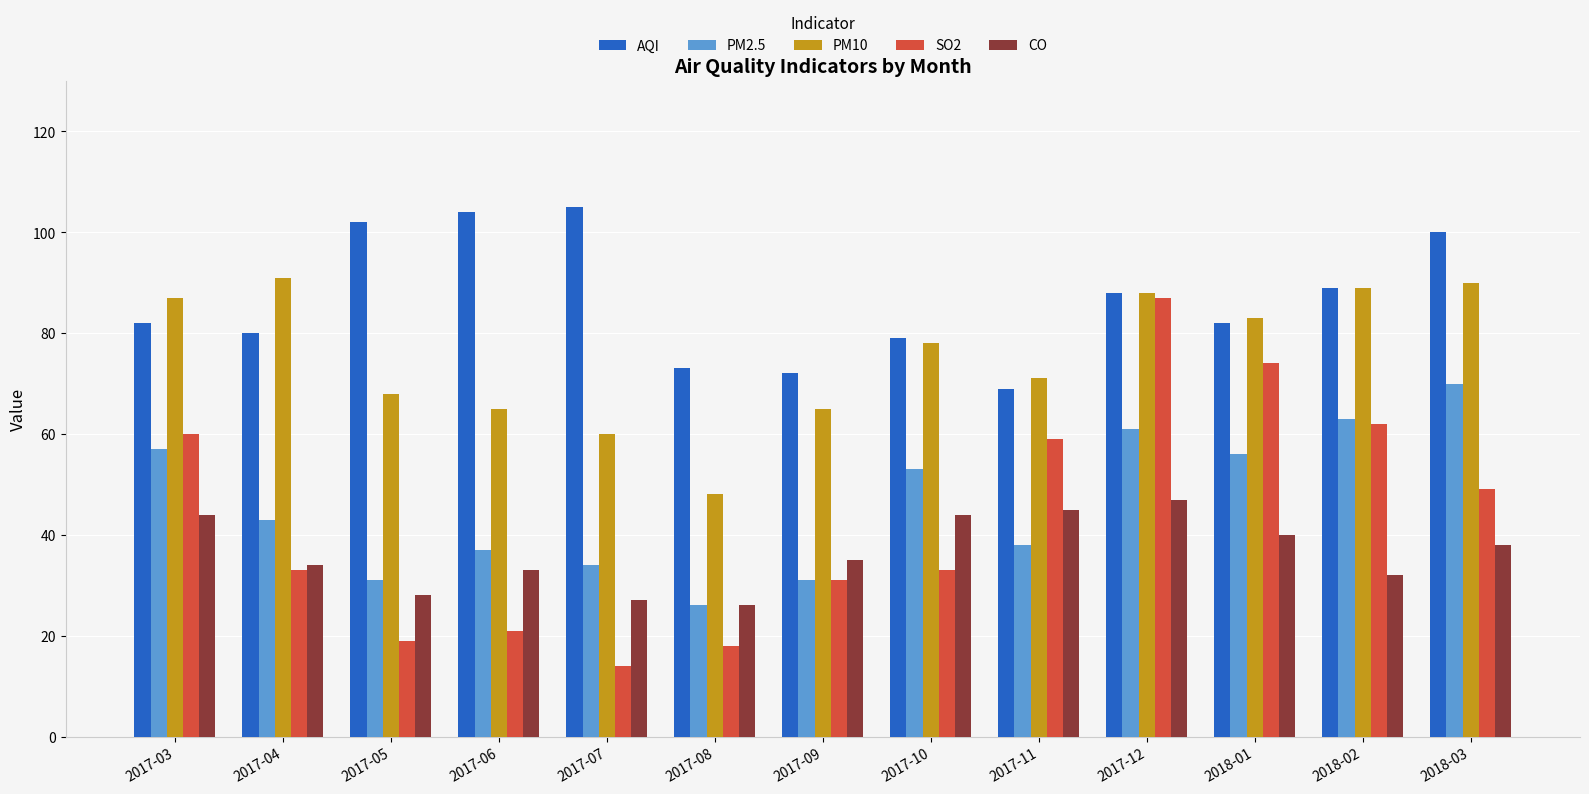

What is the label of the 1st bar from the right?

2018-03